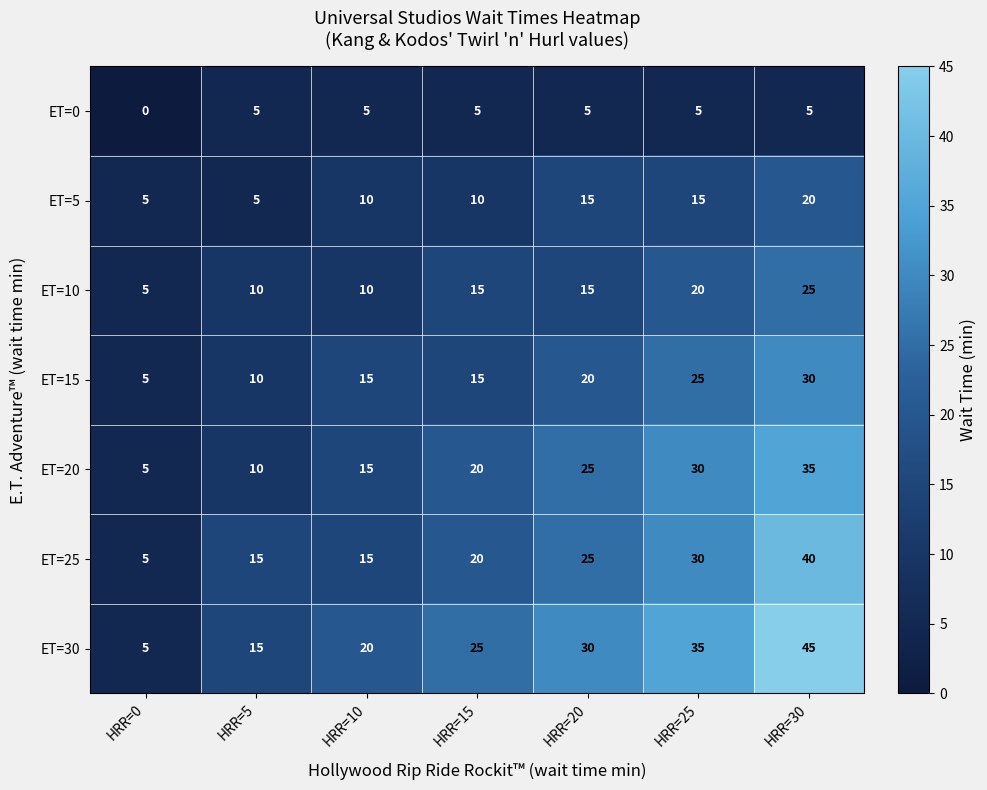

At which category is the sum across all series the highest?

HRR=30